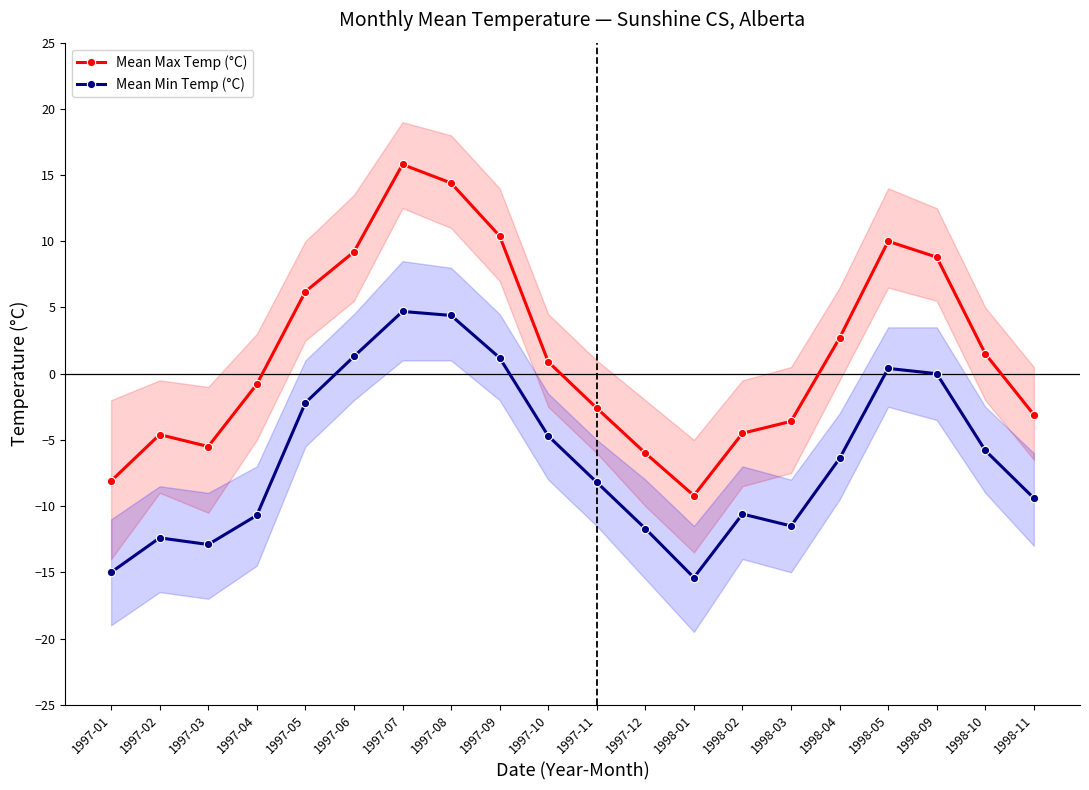

What is the difference between the second highest and minimum values in the Mean Min Temp (°C) series?

19.8